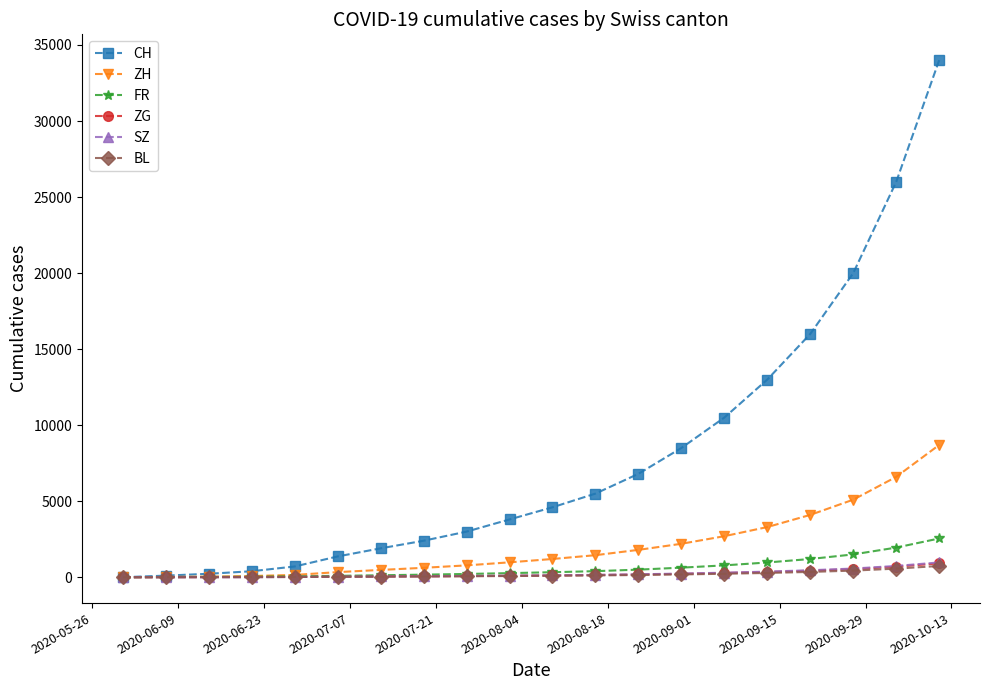

What are all the series names shown in the legend?

CH, ZH, FR, ZG, SZ, BL